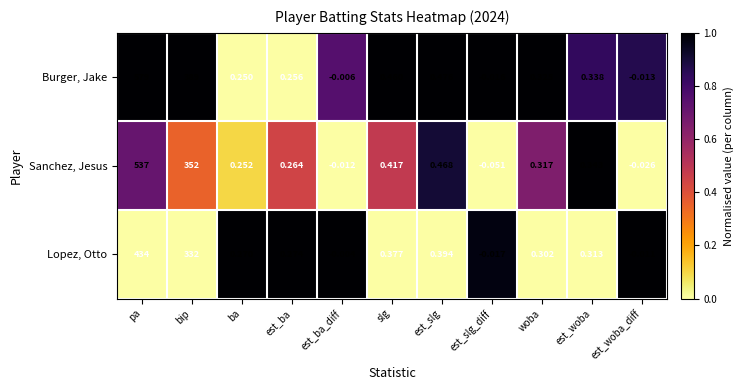

Rank the series by their maximum value, from lowest to highest.

Lopez, Otto, Sanchez, Jesus, Burger, Jake